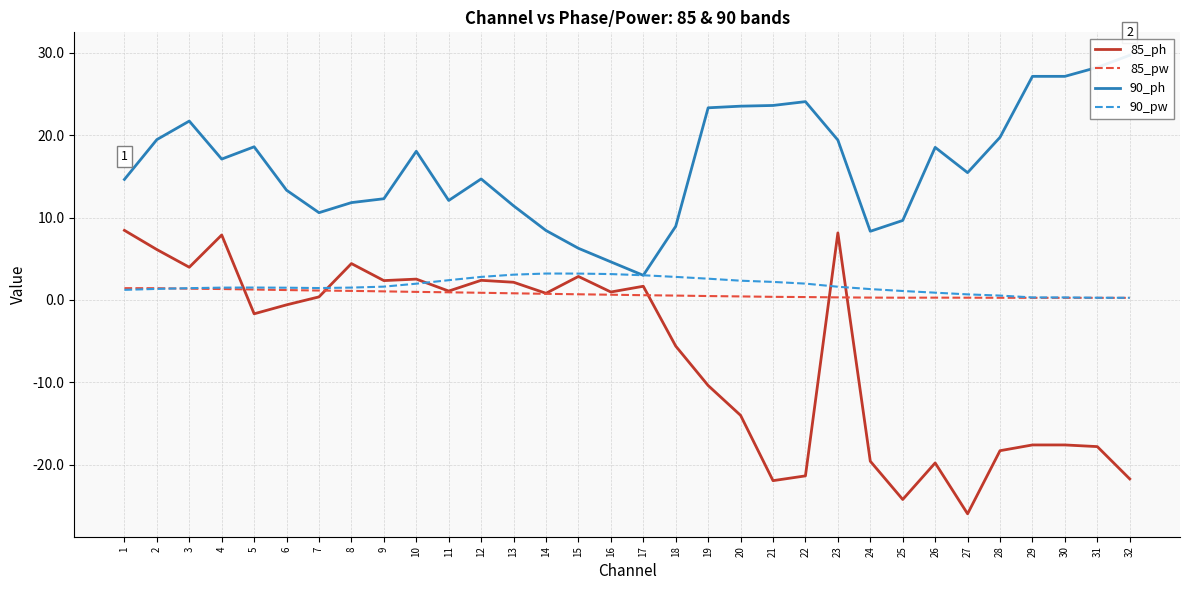

Which series has the largest range (max minus min)?

85_ph